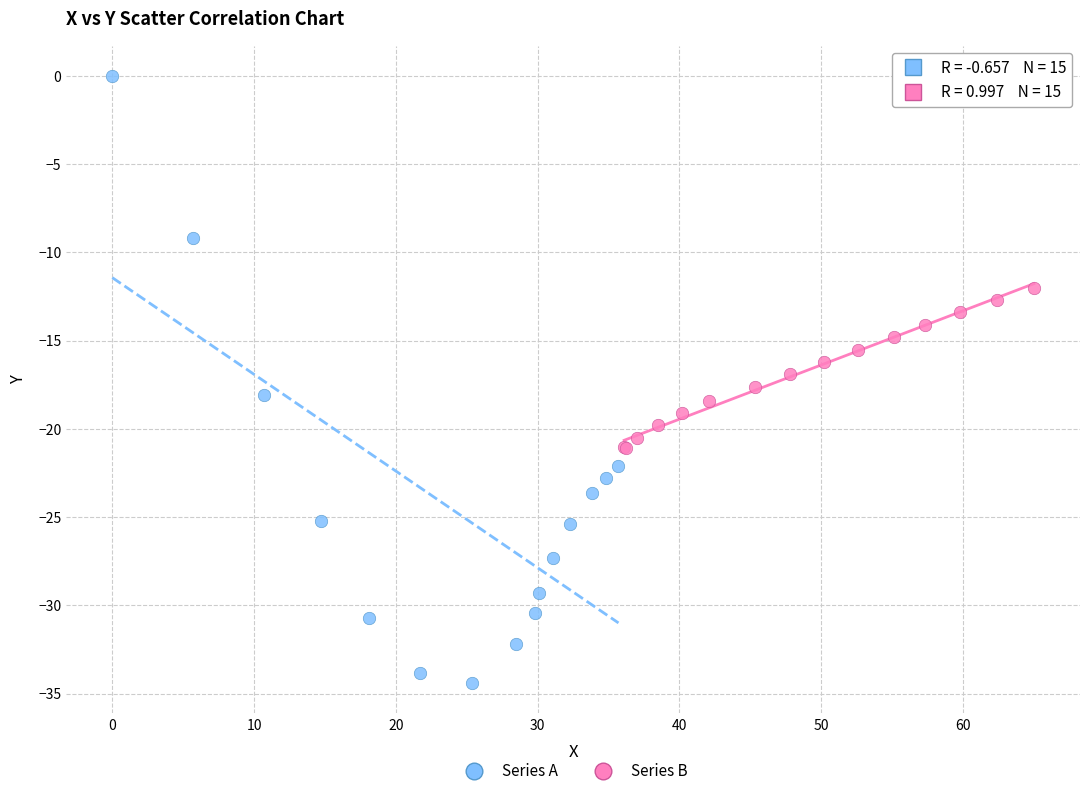

Which series reaches the maximum Y coordinate?

Series A